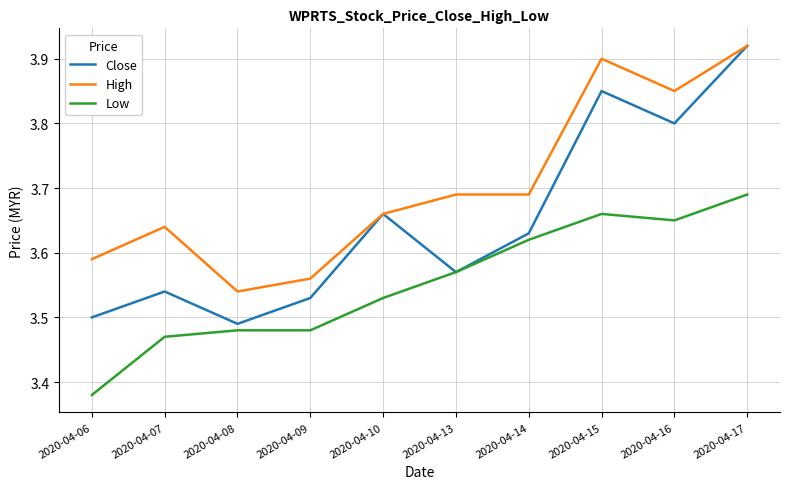

Does the chart display data point markers on the line(s)?

No